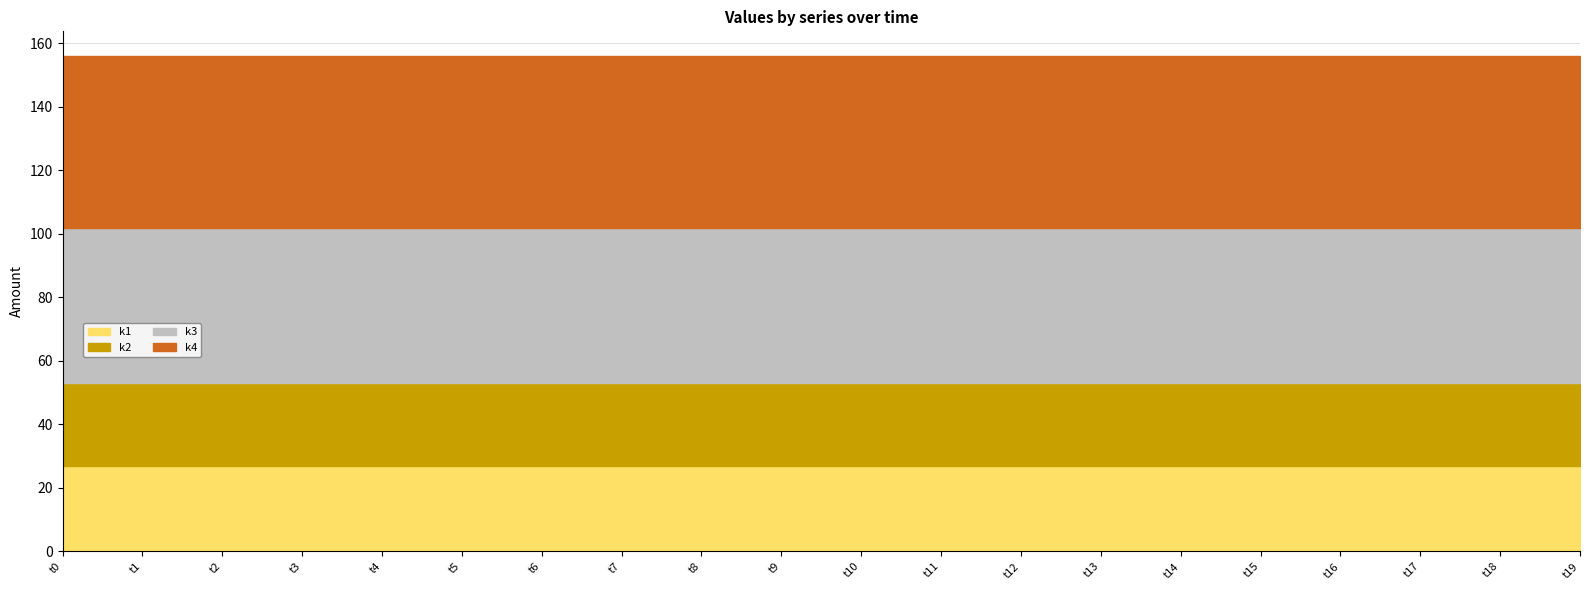

What is the smallest value displayed?

26